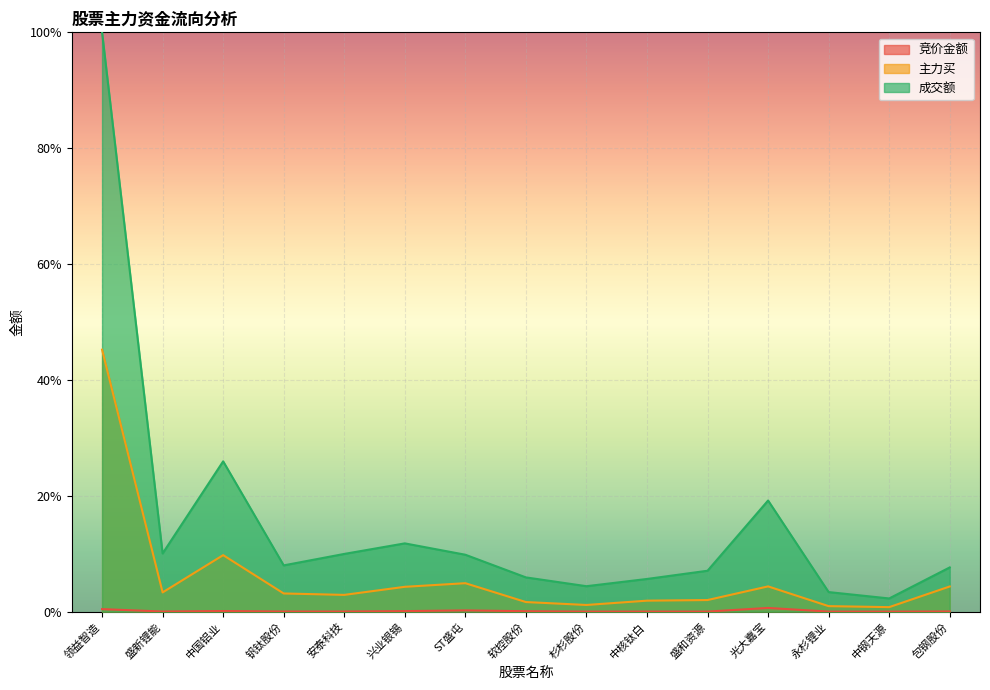

Where is 主力买 nearest to the value 23?

中国铝业